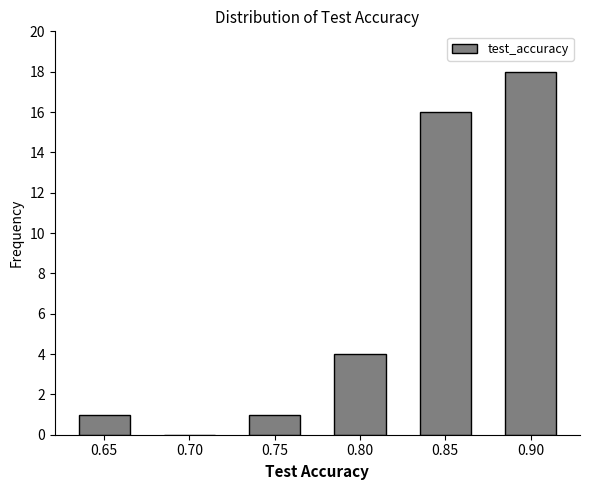

Reading left to right, extract all data points from this chart.

0.65=1	0.70=0	0.75=1	0.80=4	0.85=16	0.90=18